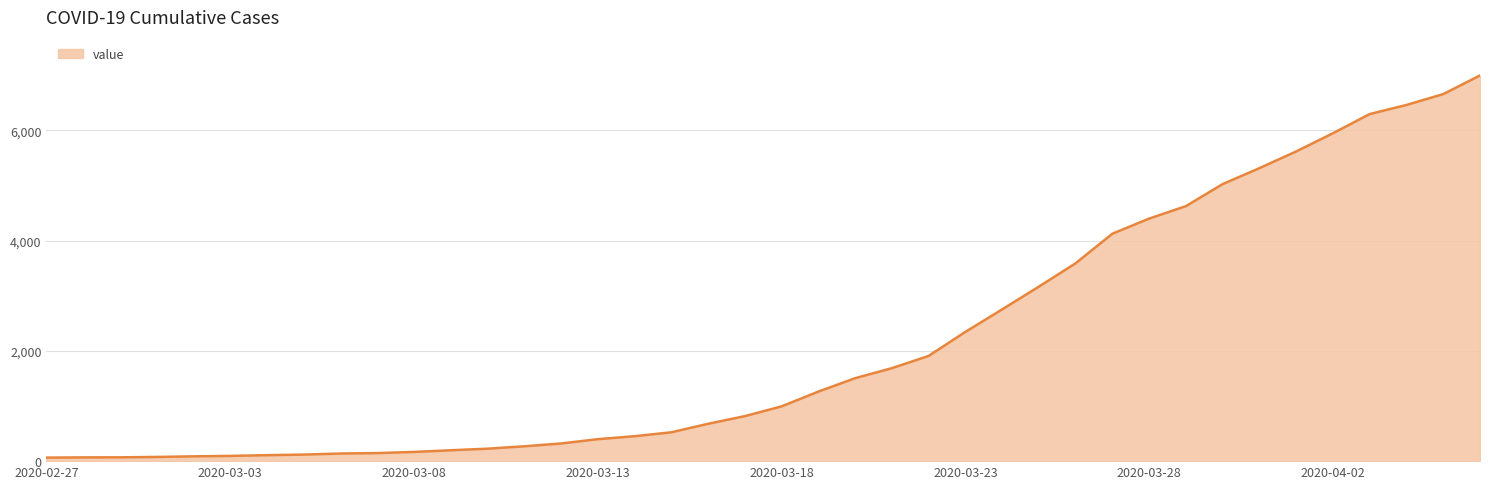

What is the minimum value shown in the chart?

64